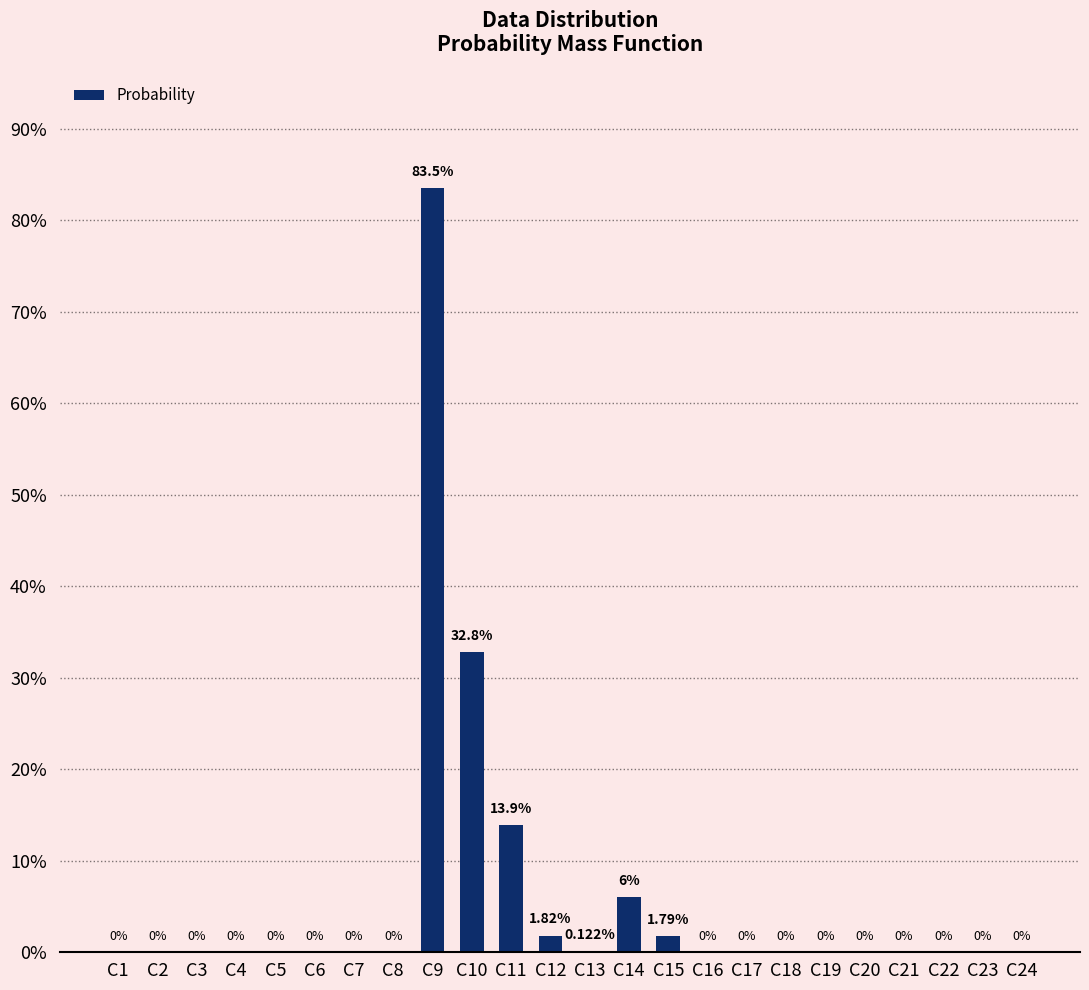

Reading right to left, extract all data points from this chart.

0.0	0.0	0.0	0.0	0.0	0.0	0.0	0.0	0.0	1.8	6.0	0.1	1.8	13.9	32.8	83.5	0.0	0.0	0.0	0.0	0.0	0.0	0.0	0.0